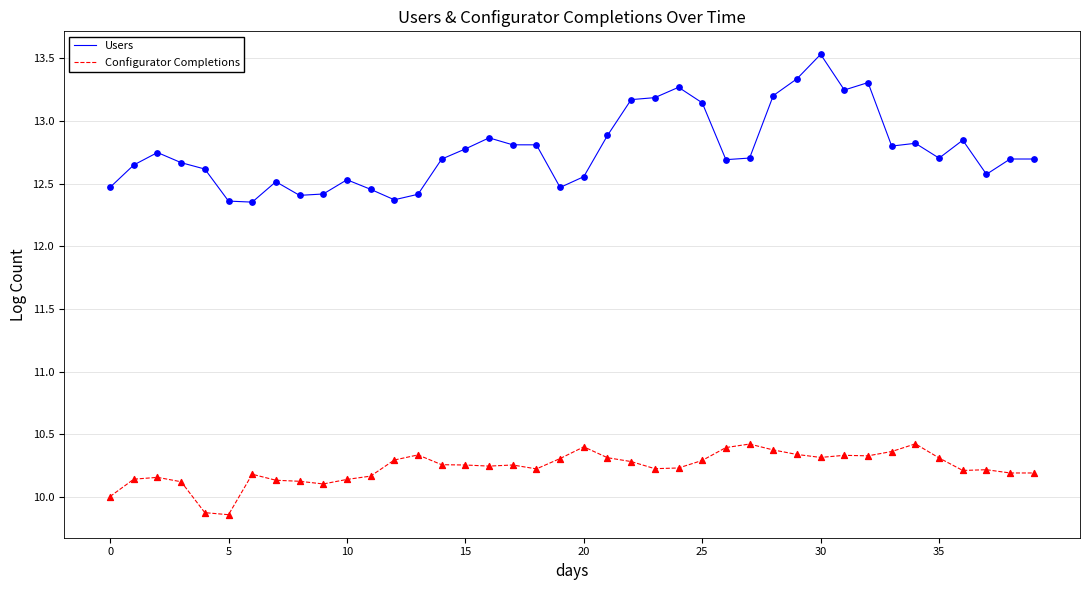

What are all the series names shown in the legend?

Users, Configurator Completions